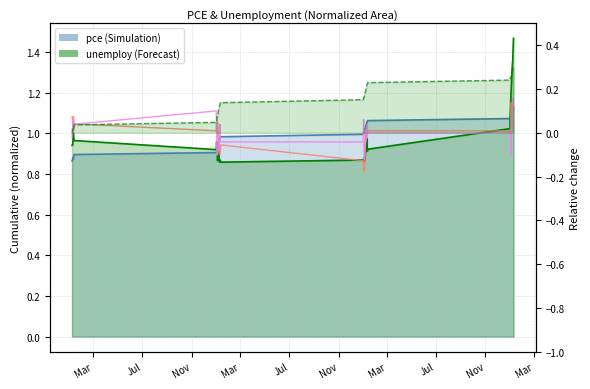

At which category does the chart reach its minimum across all series?

Mar